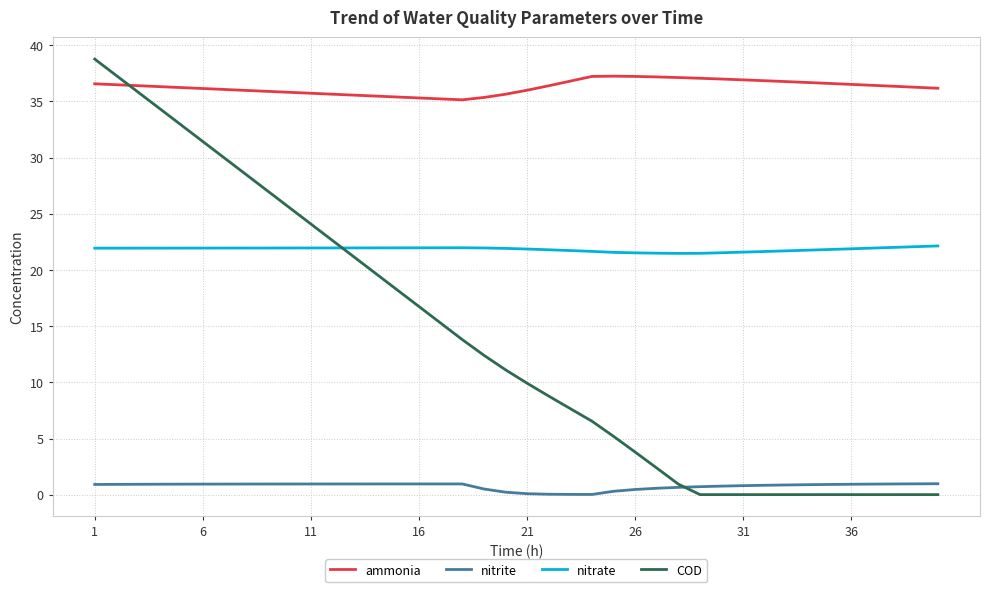

How many series are shown in this chart?

4